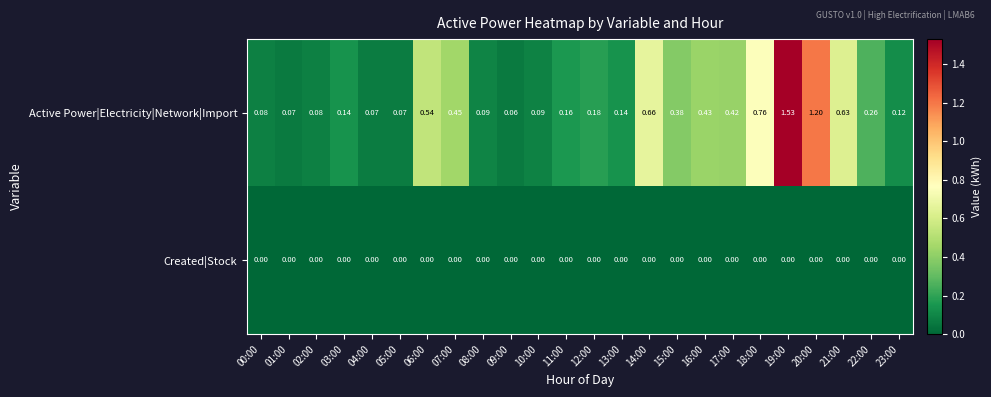

How many series are shown in this chart?

2